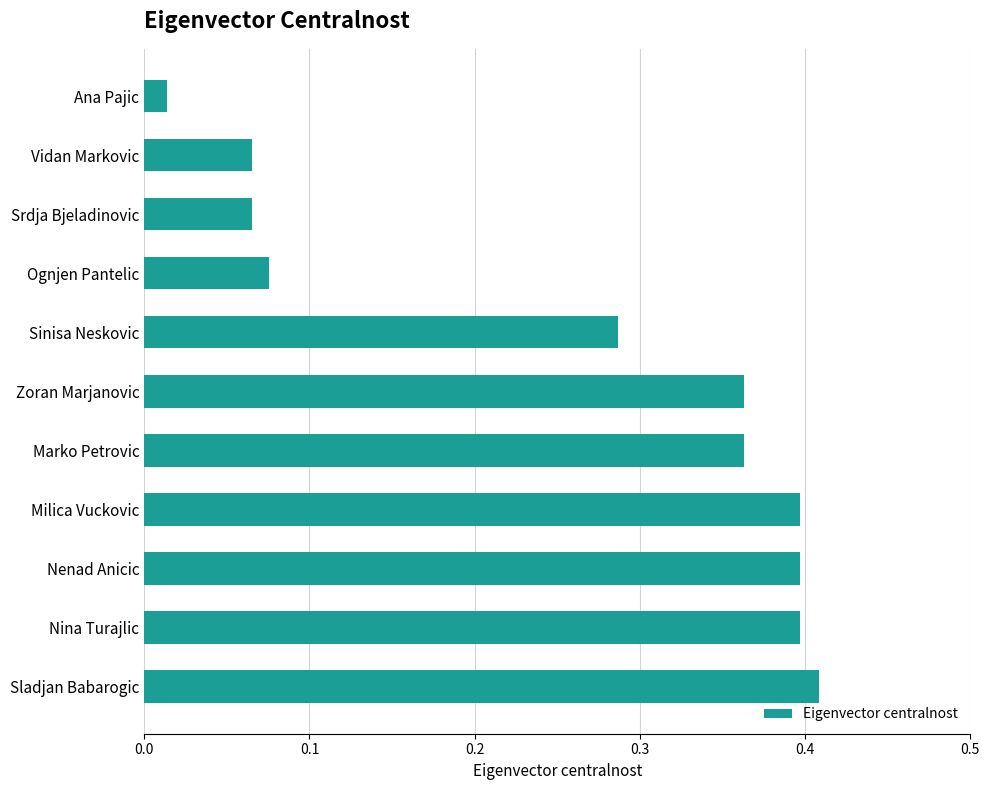

Is it true that the value at Milica Vuckovic is 0.4?

True